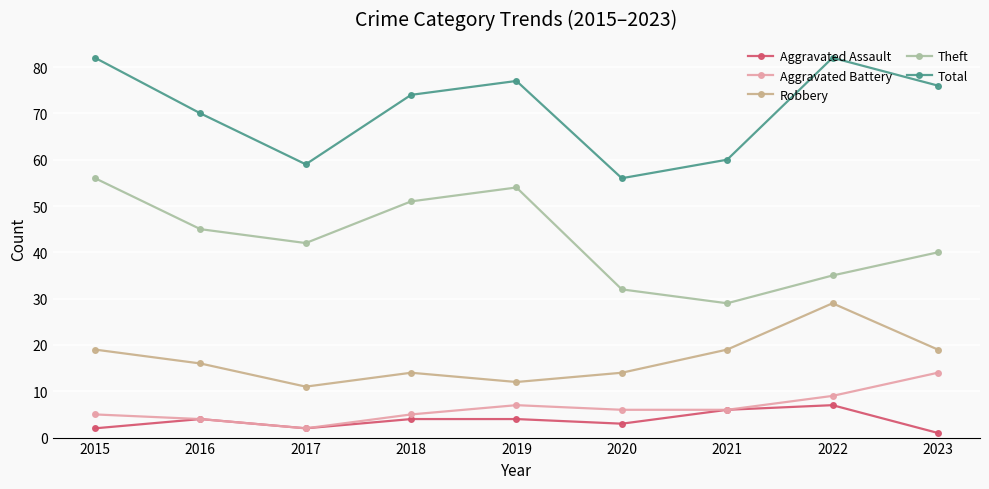

What is the value of the Aggravated Assault point at the 7th from the left?

6